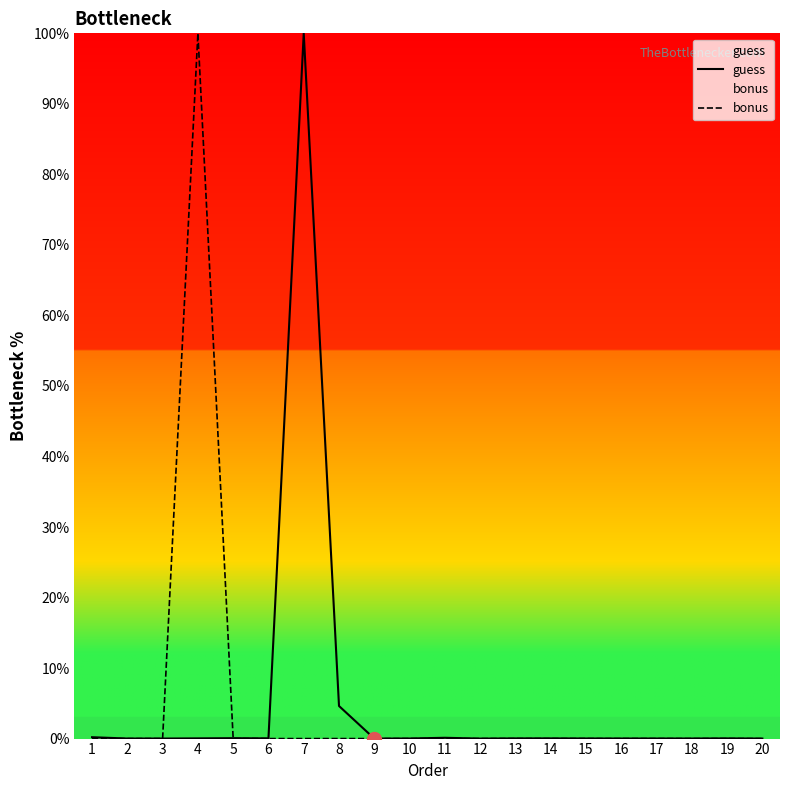

Is this an area chart (filled region under the line)?

No